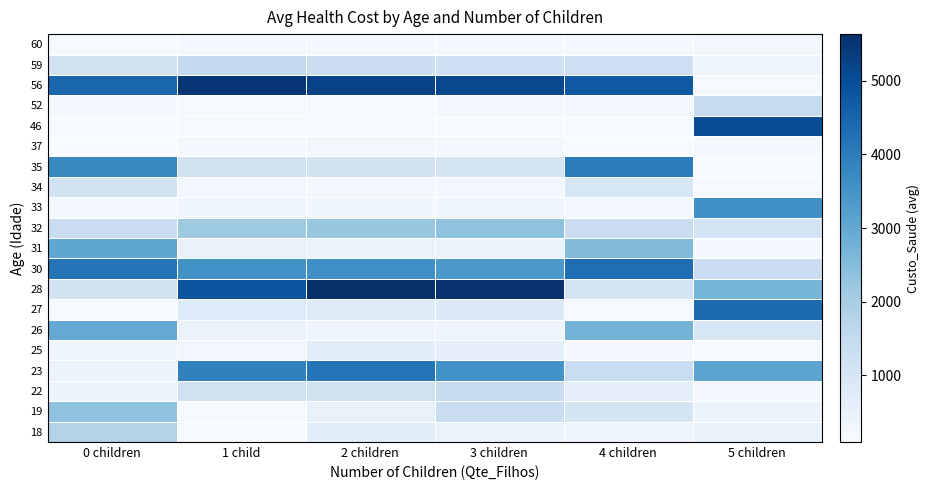

What is the total value across all series at 0 children?

29784.7